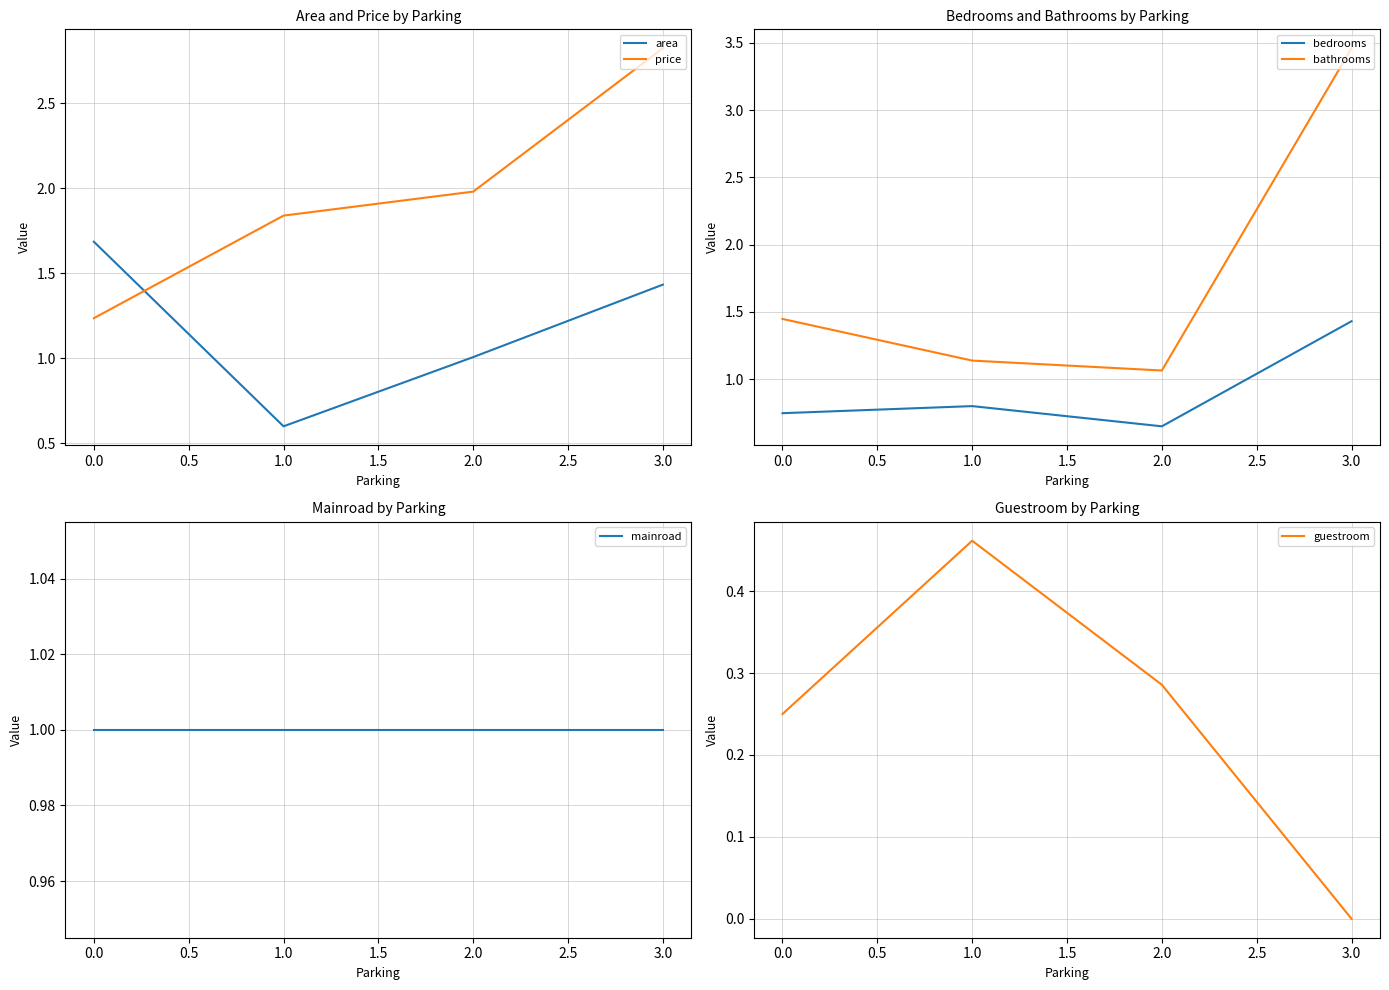

The price series shows 4.9 at 3.0. True or false?

False